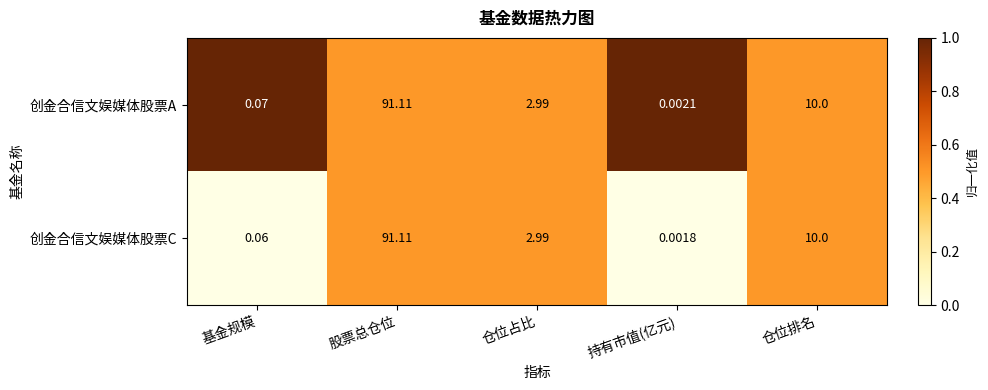

Rank the series by their average value, from lowest to highest.

创金合信文娱媒体股票C, 创金合信文娱媒体股票A